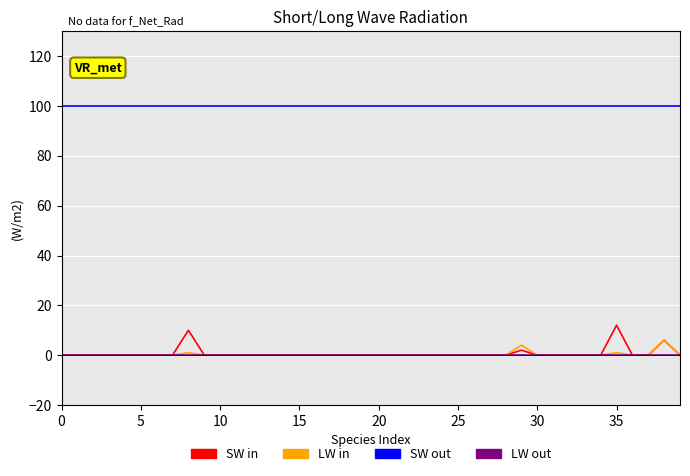

What is the difference between the second highest and minimum values in the LW in series?

4